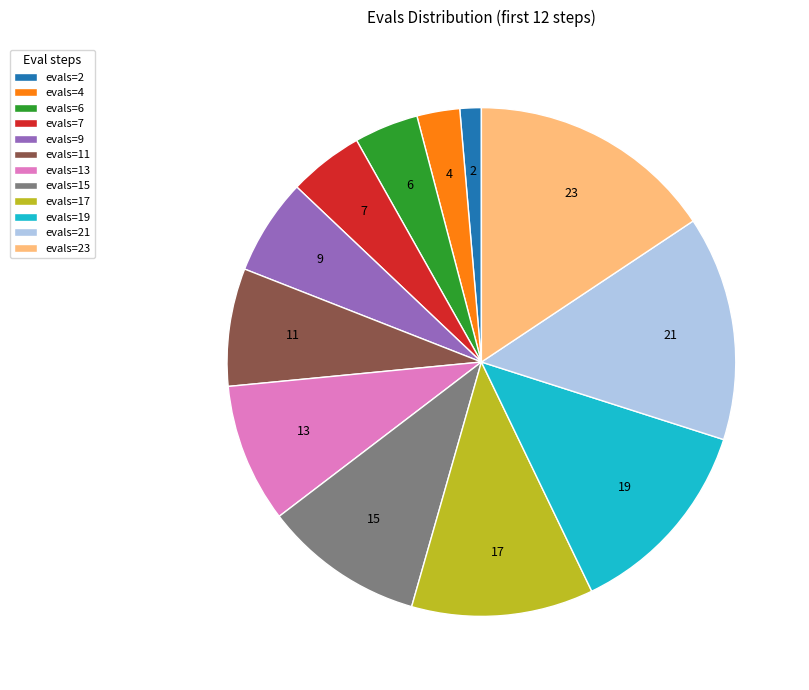

Is there any slice that represents more than half of the pie?

No